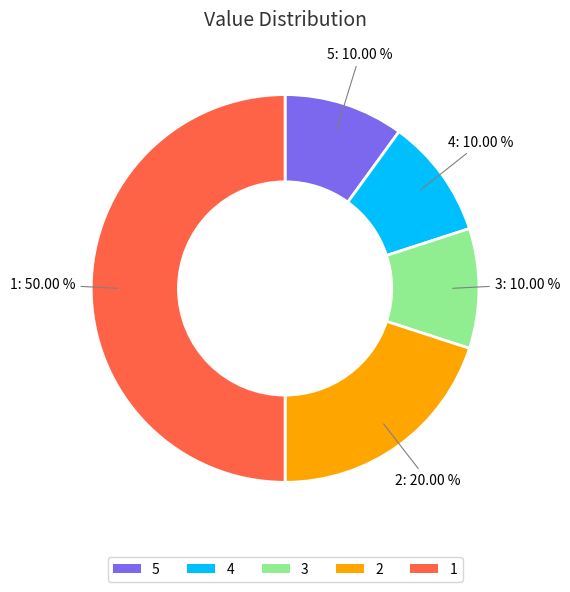

How many segments does this pie chart have?

5